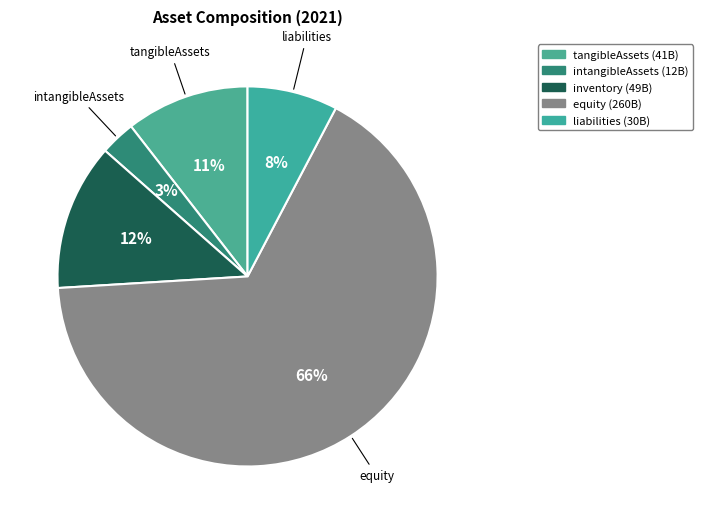

Count the number of slices in the pie.

5